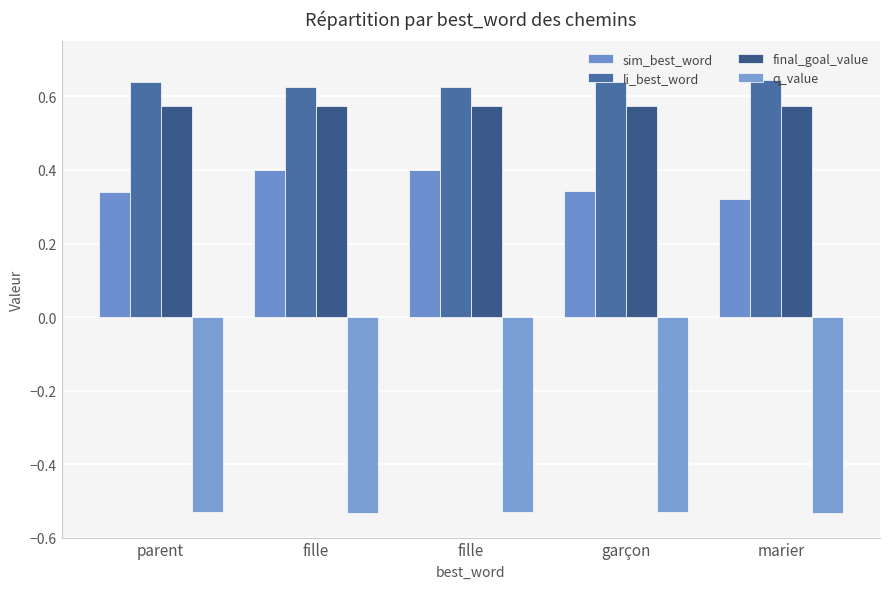

What is the label of the 3rd bar from the right?

fille